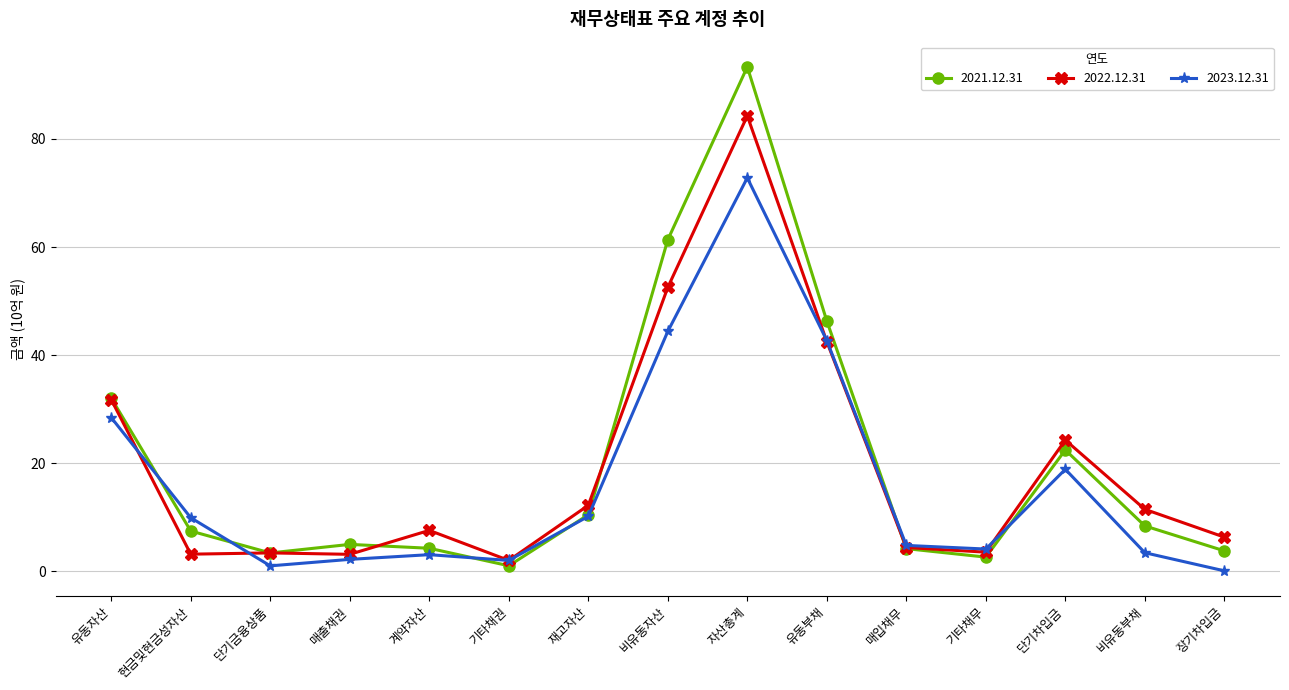

At which category does 2023.12.31 reach its first local peak?

계약자산